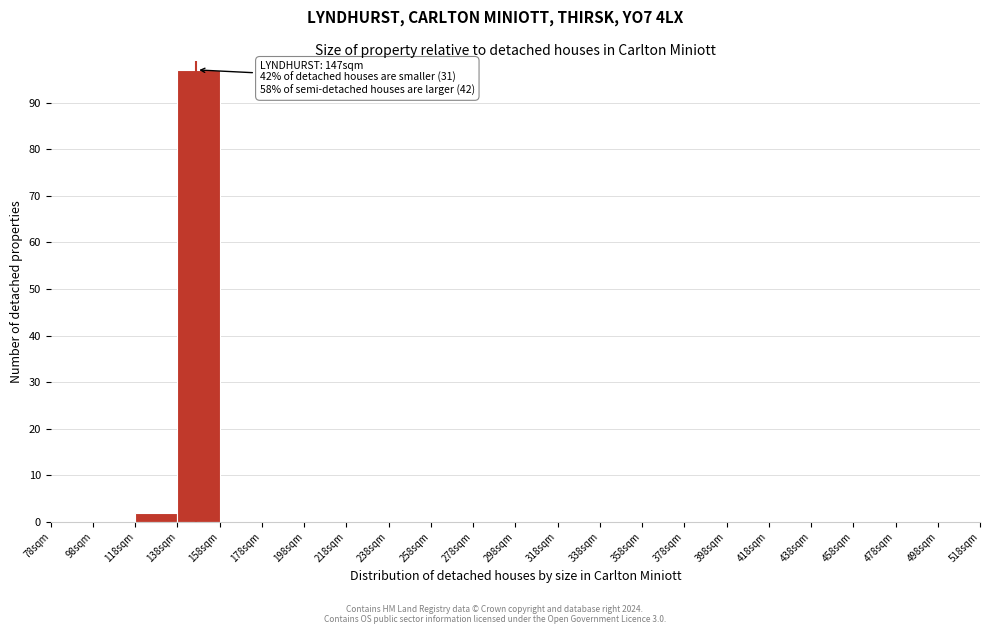

Which range on the x-axis has the tallest bar?

138 to 158